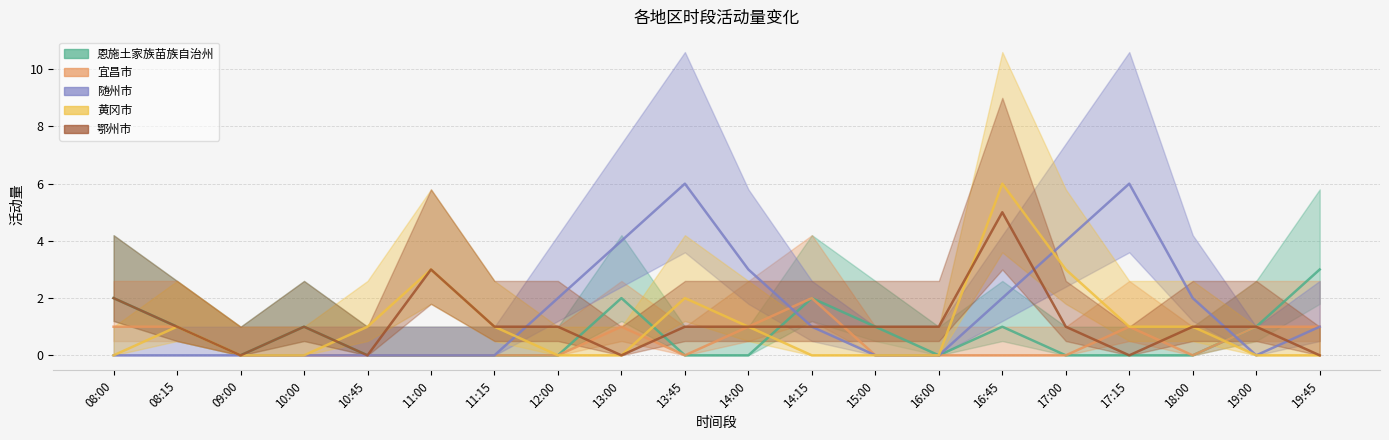

What is the highest value of the 恩施土家族苗族自治州 series?

3